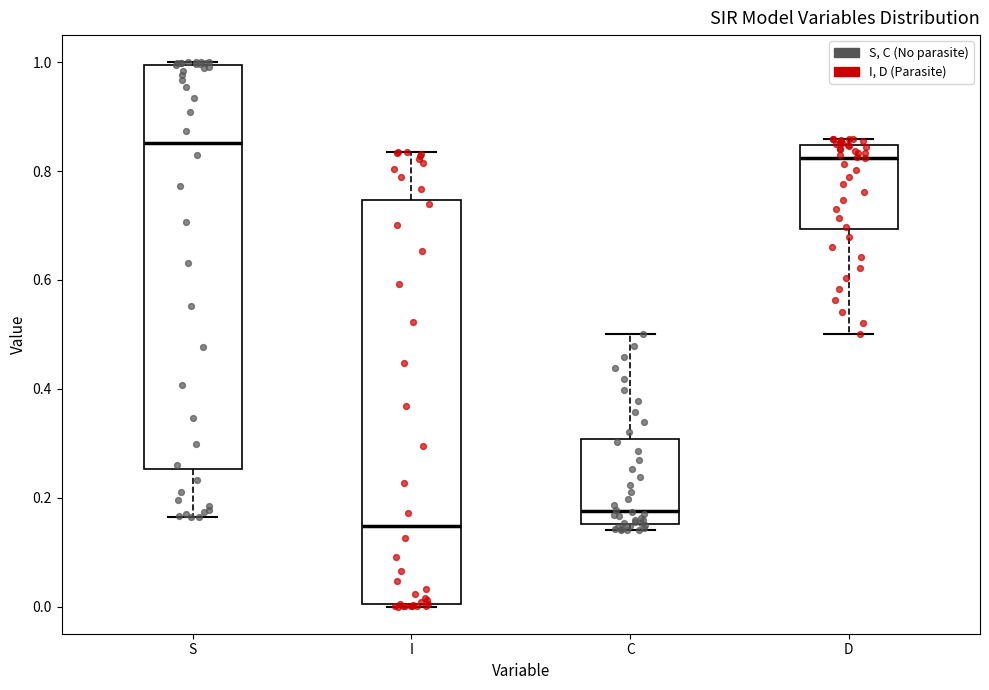

Where is the upper edge of the box for S on the y-axis? The values are not printed on the chart, so give them approximately, as read against the axis.

1.00